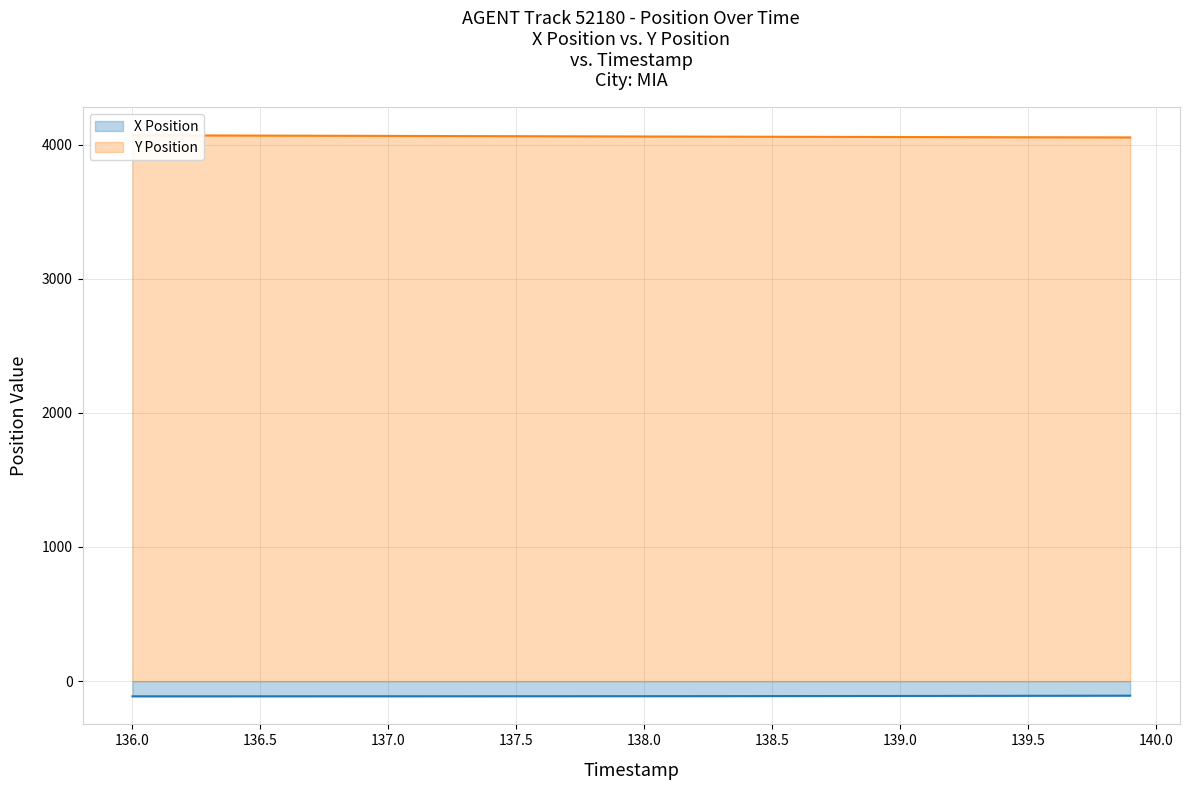

Is it true that X Position equals -113.2 at 136.5?

True